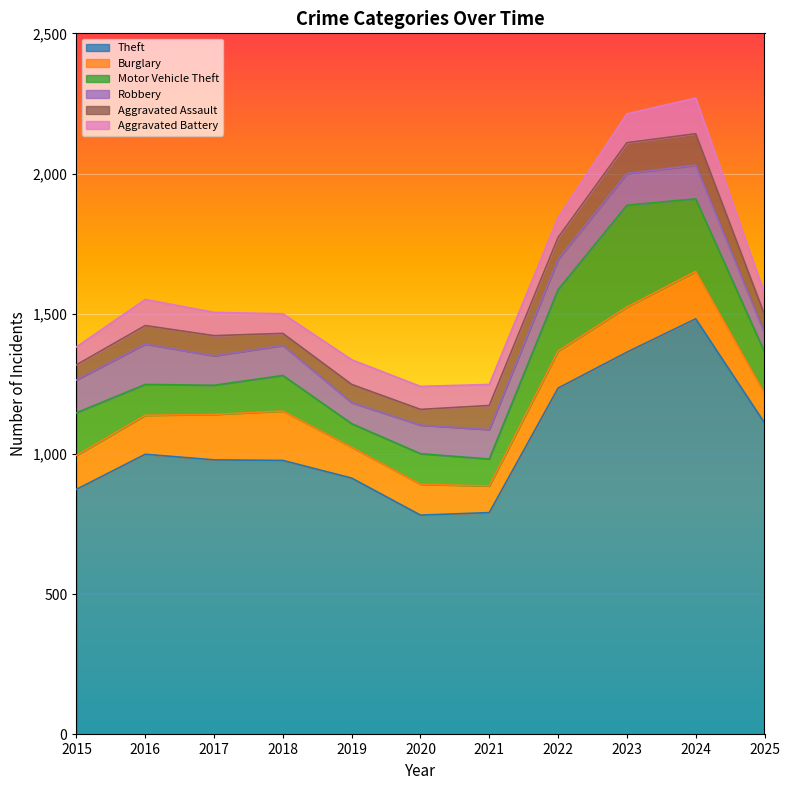

Is the value of Aggravated Assault at 2018 greater than the value of Theft at 2023?

No